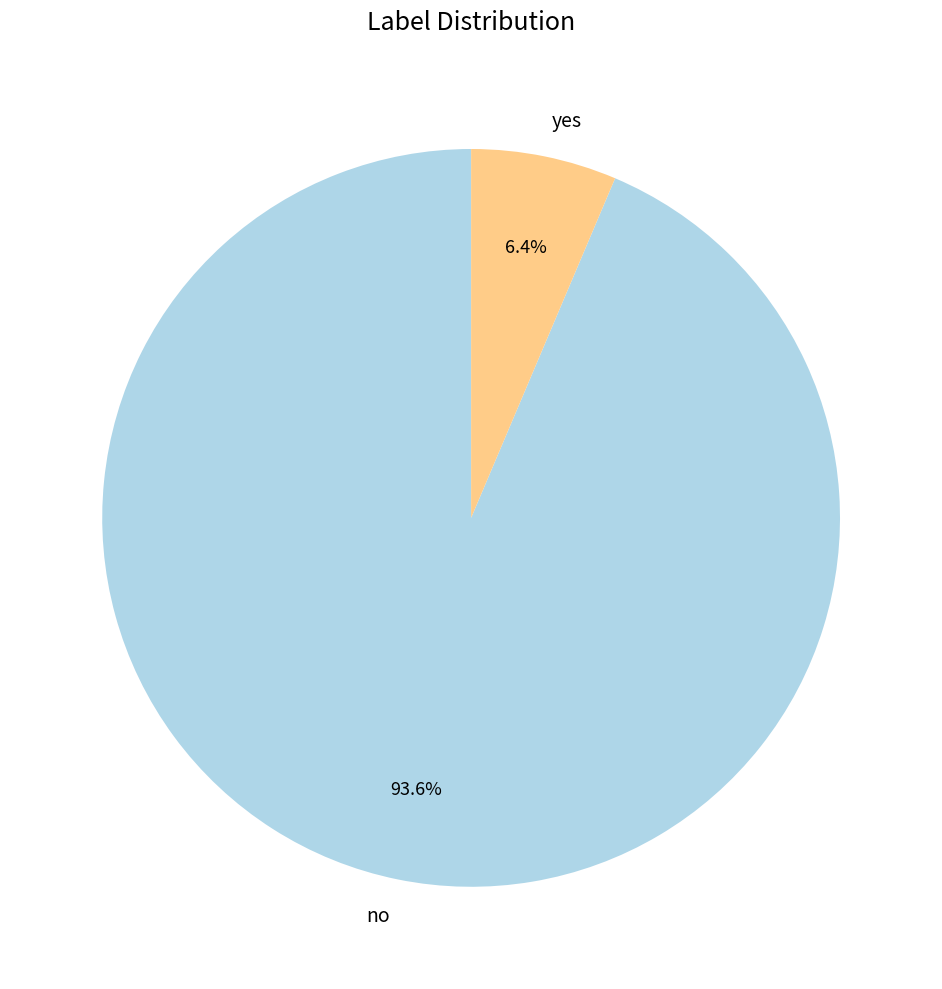

Is it true that yes is 1% of the pie?

False